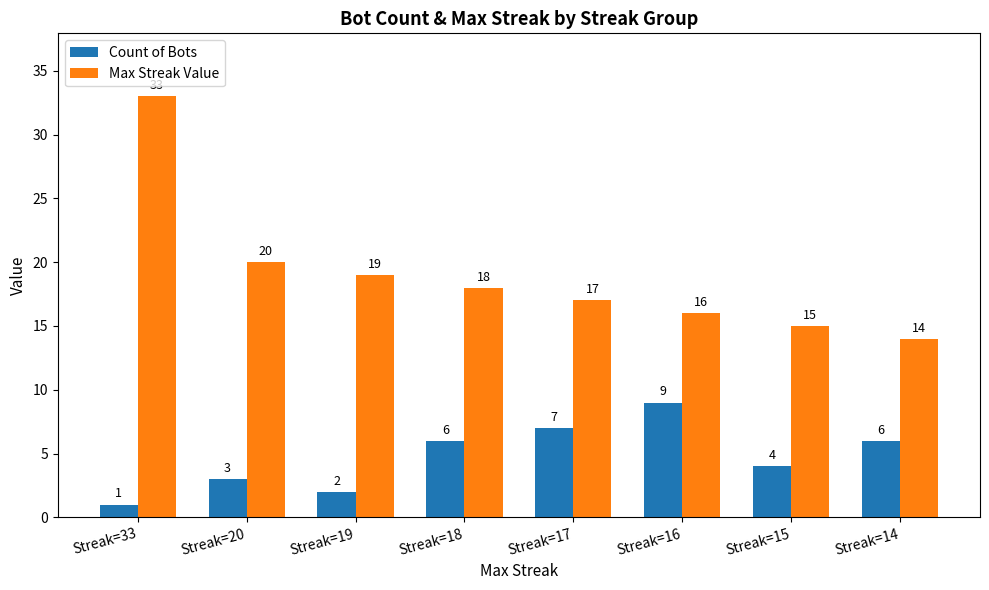

What is the minimum value for Count of Bots?

1